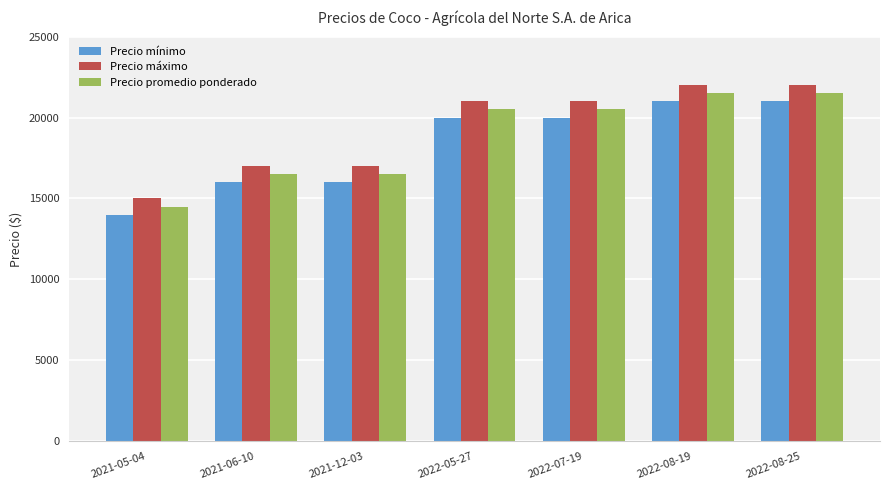

What is the difference between the Precio mínimo values at 2021-12-03 and 2022-08-25?

5000